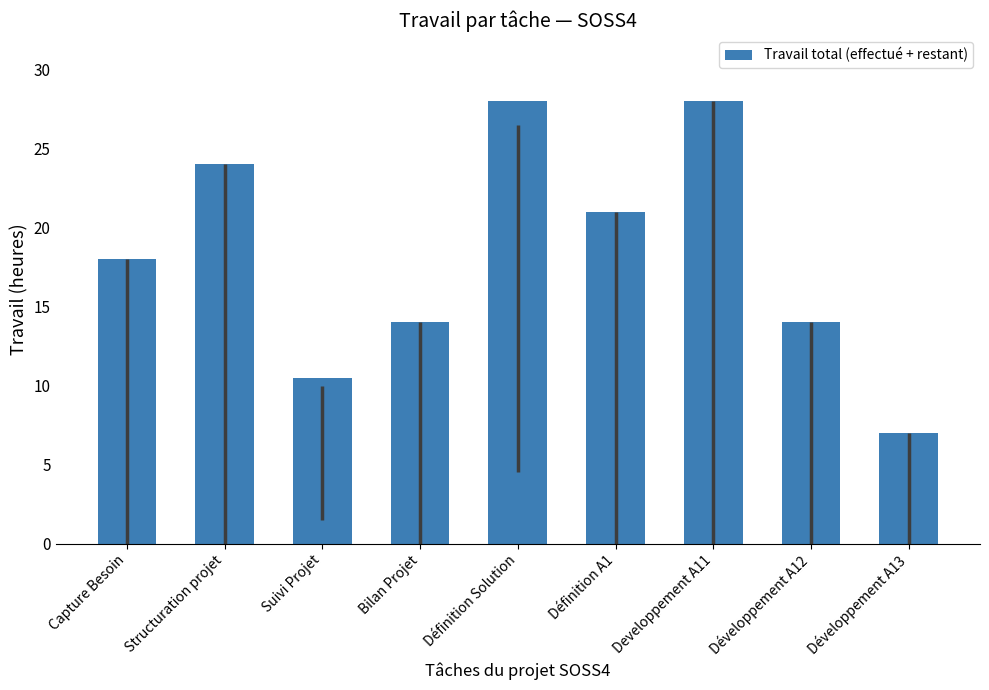

What is the sum of all values?

164.5